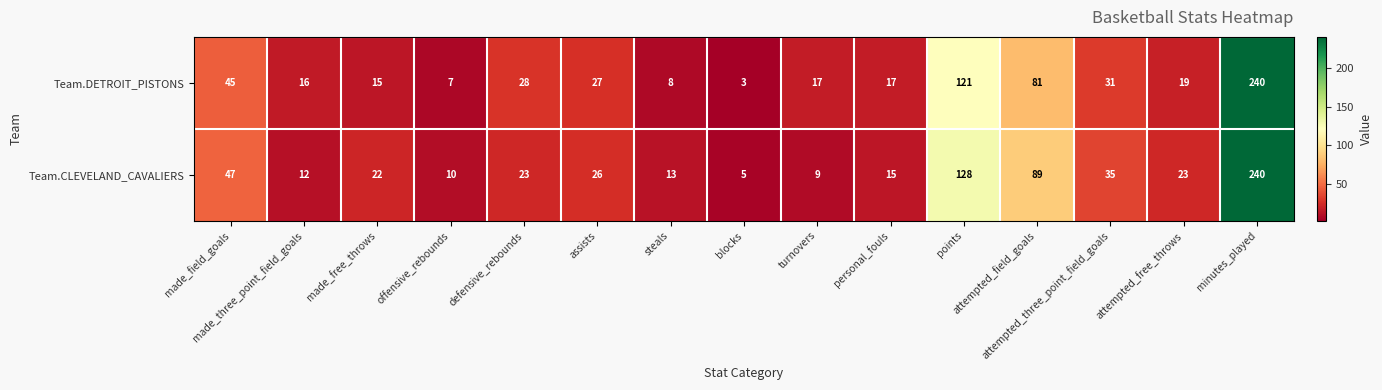

What is the smallest value displayed?

3